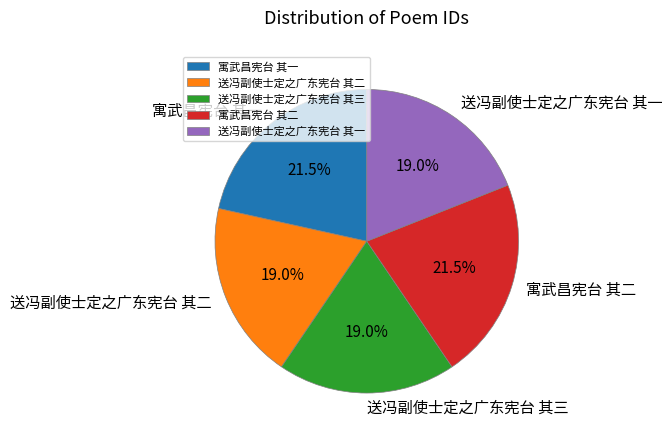

Is it true that 送冯副使士定之广东宪台 其二 is 19% of the pie?

True